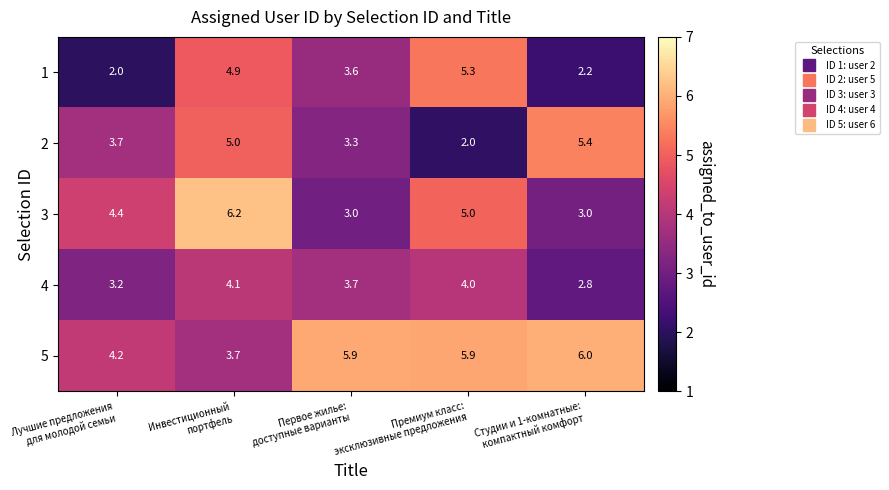

How many categories are shown in the chart?

5